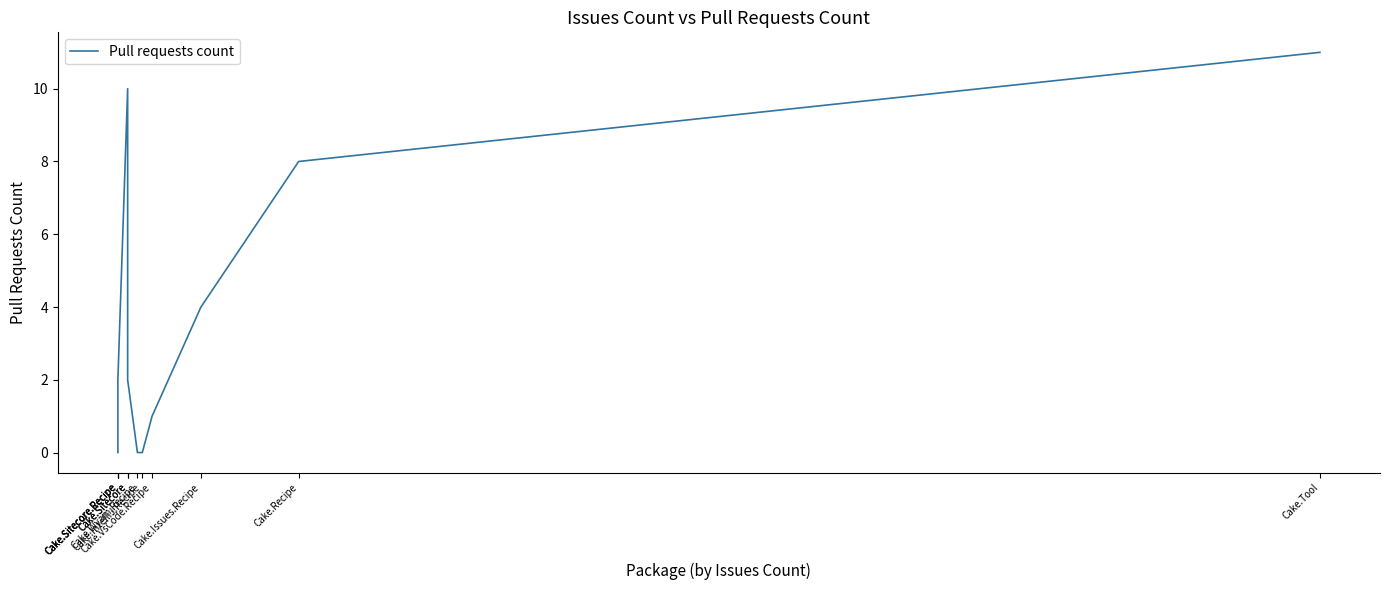

Rank the categories by value from lowest to highest.

Cake.Sitecore.Recipe, Cake.Sitecore.Recipe, Cake.Wyam.Recipe, Cake.IntelliJ.Recipe, Cake.VsCode.Recipe, Cake.Sitecore.Recipe, Cake.Sitecore, Cake.Issues.Recipe, Cake.Recipe, Cake.Sitecore, Cake.Tool